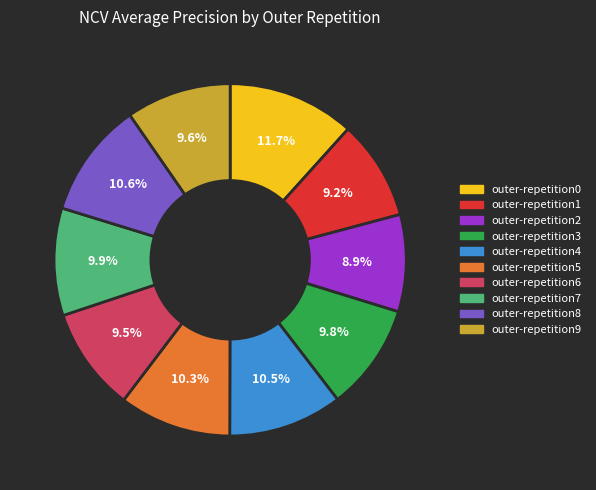

To the nearest percent, what percentage of the pie is outer-repetition3?

10%